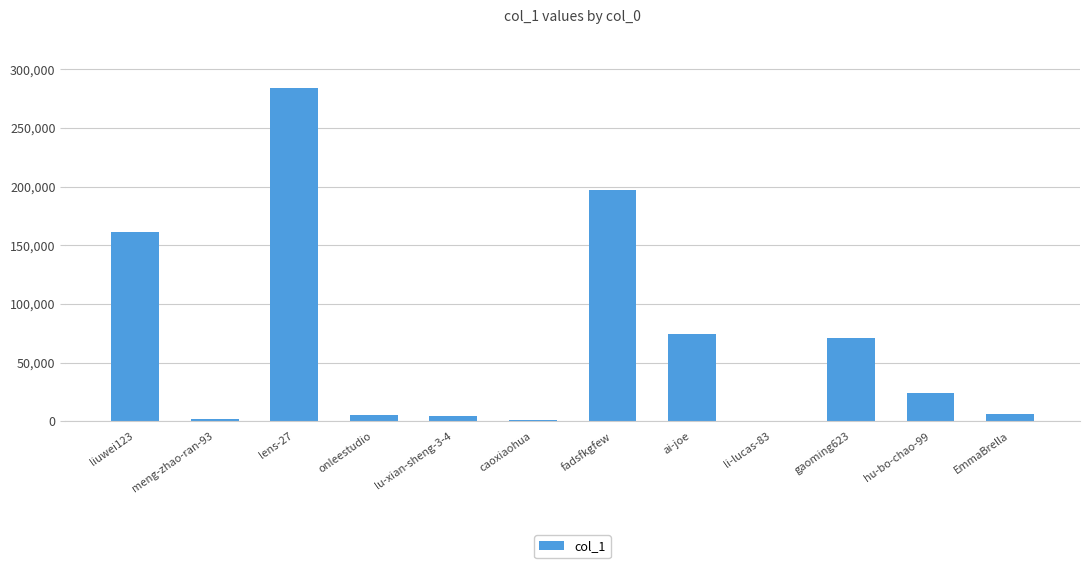

What is the greatest value displayed?

284400